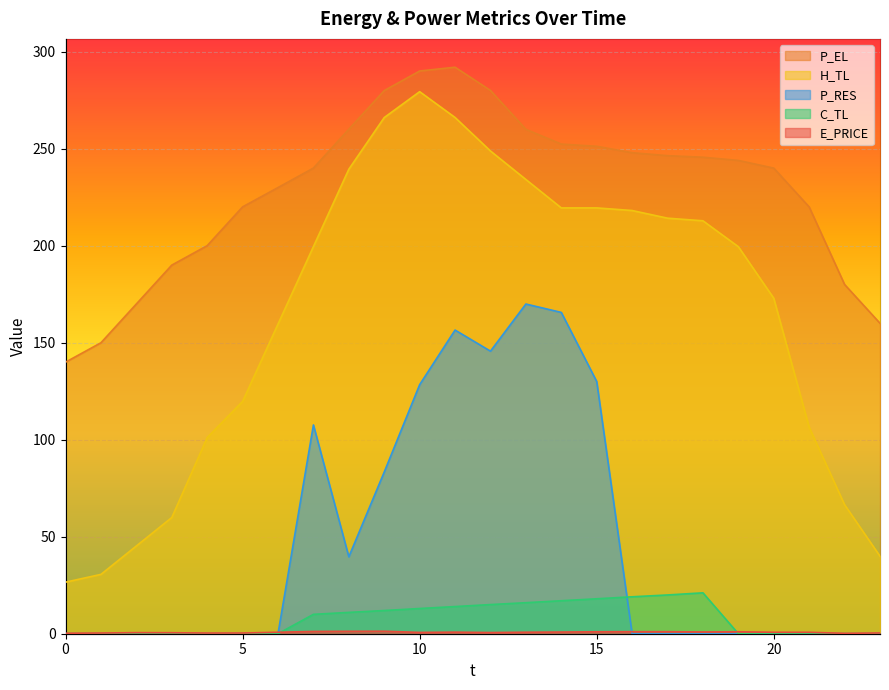

What is the approximate value of E_PRICE at 19?

1.0